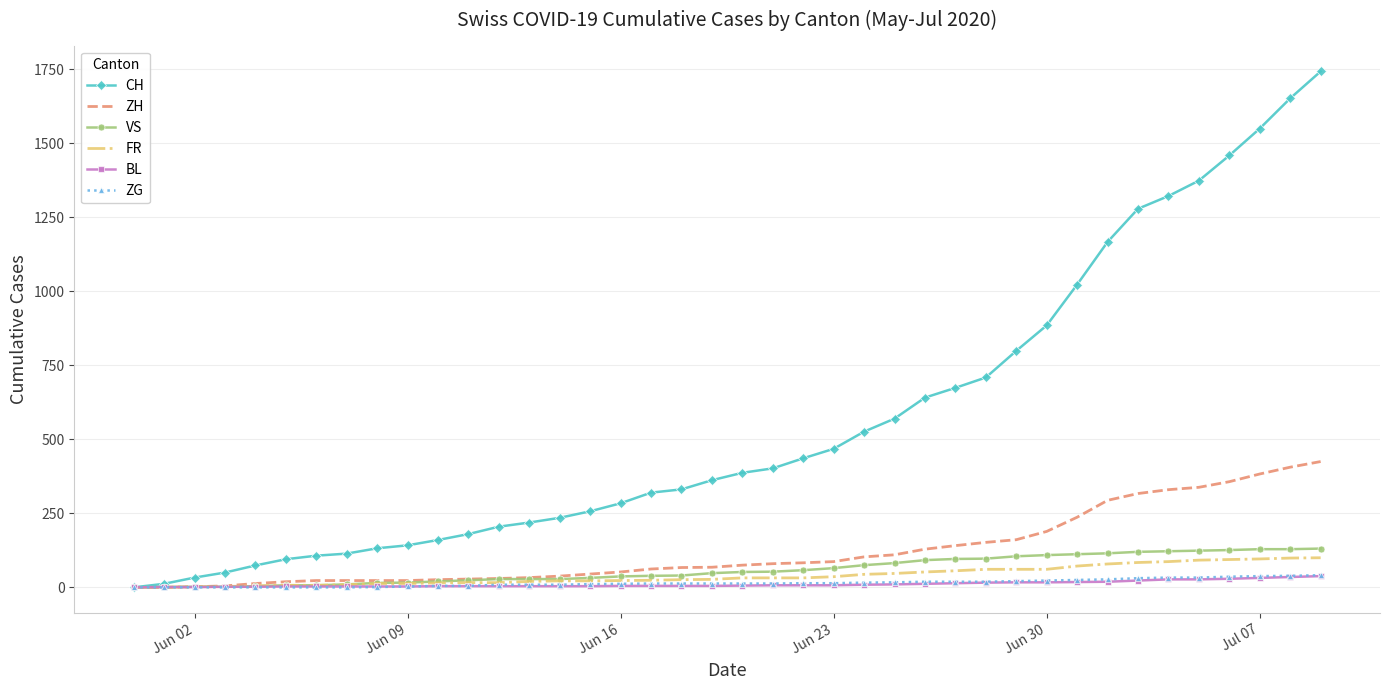

What is the sum of all ZG values?

594